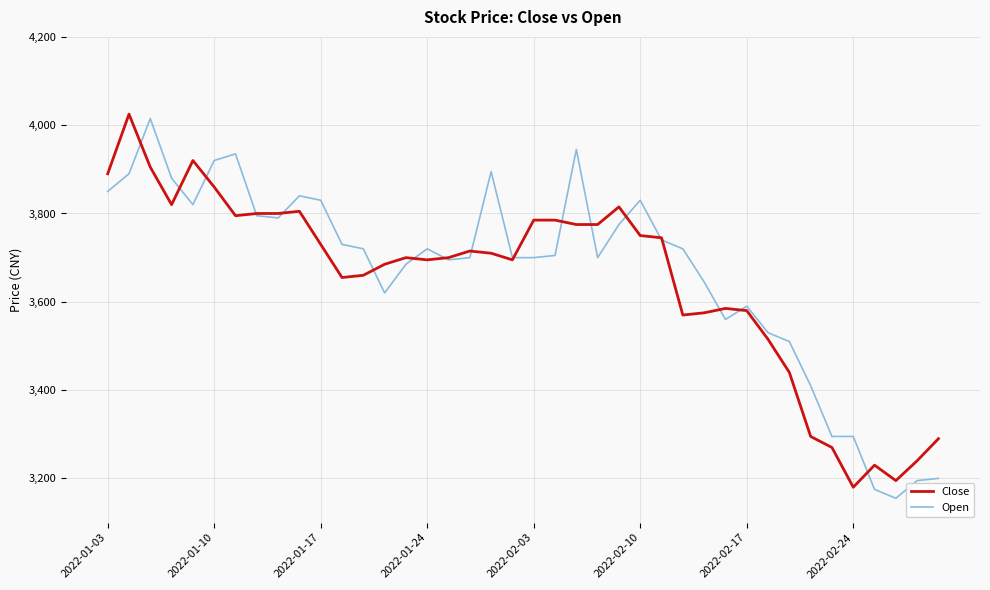

What are all the series names shown in the legend?

Close, Open